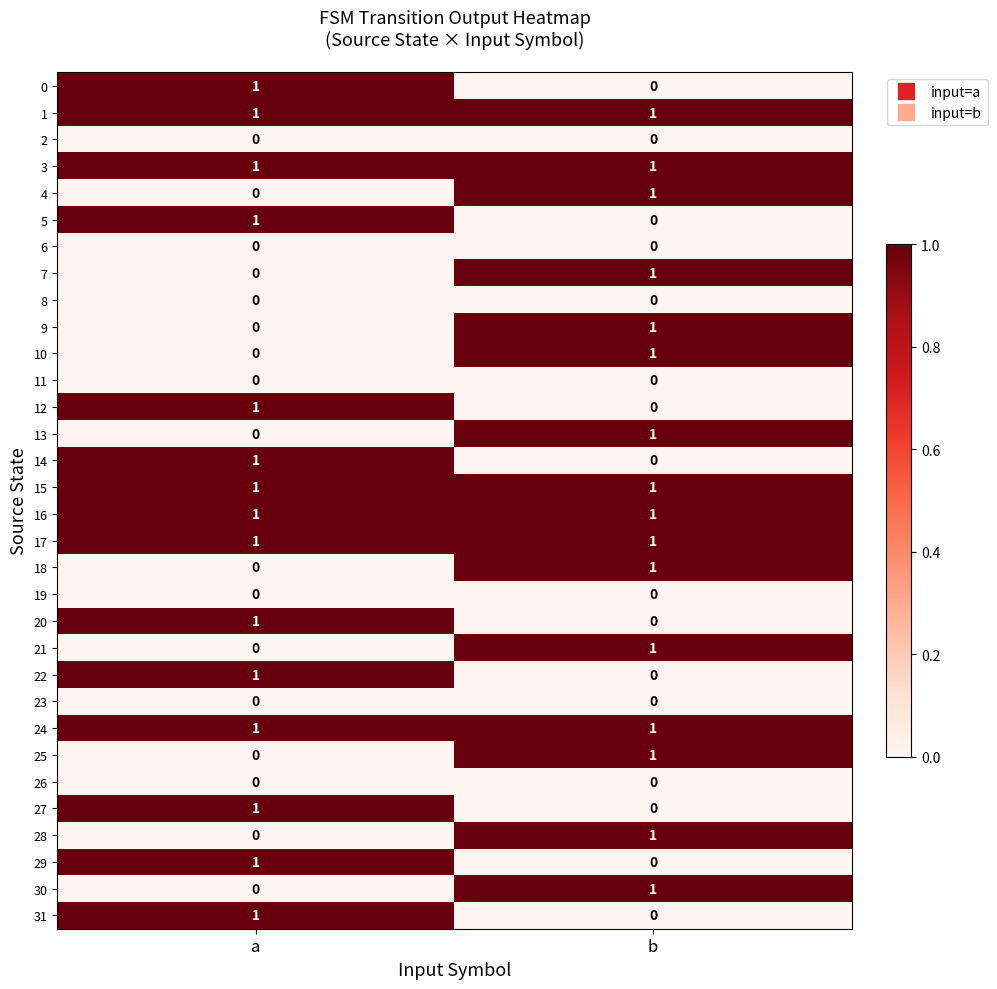

At which category is the sum across all series the highest?

b